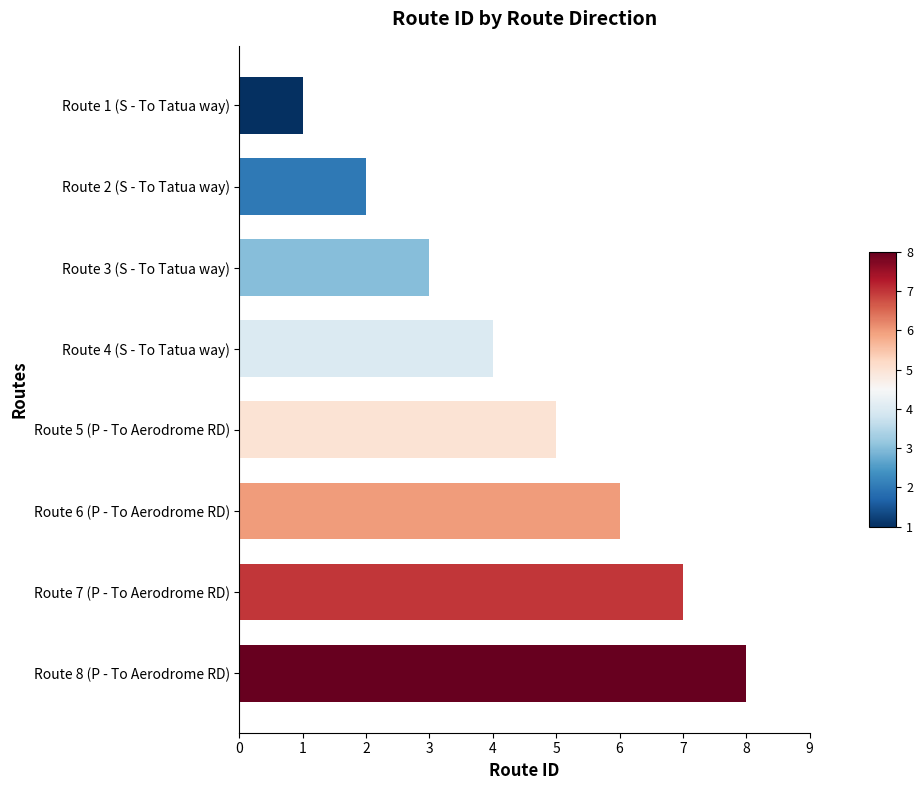

What is the difference between the second highest and second lowest values?

5